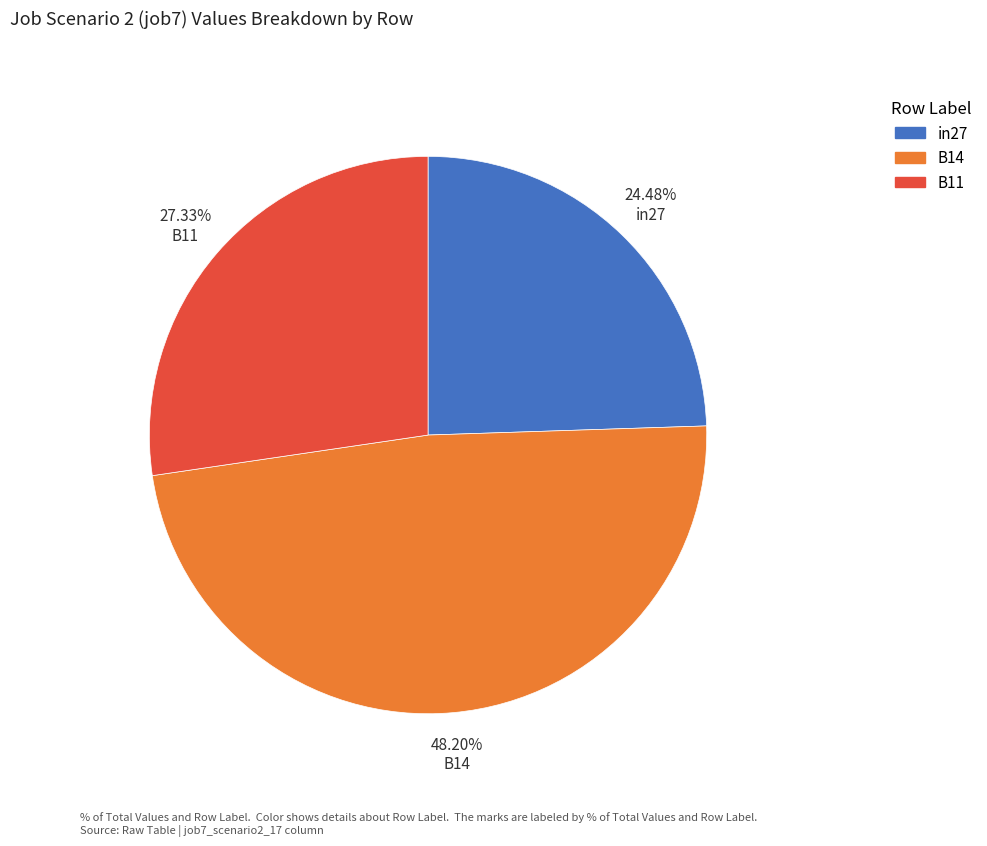

Combined, what portion of the pie is B11 and B14?

75.5%